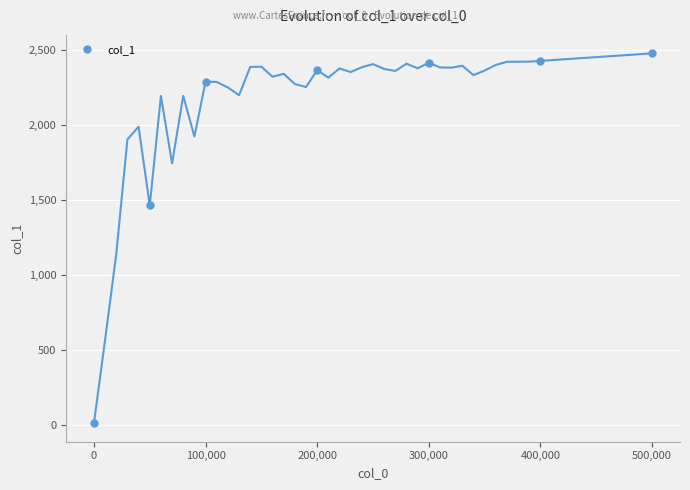

Between 400,000 and 500,000, which is larger?

500,000